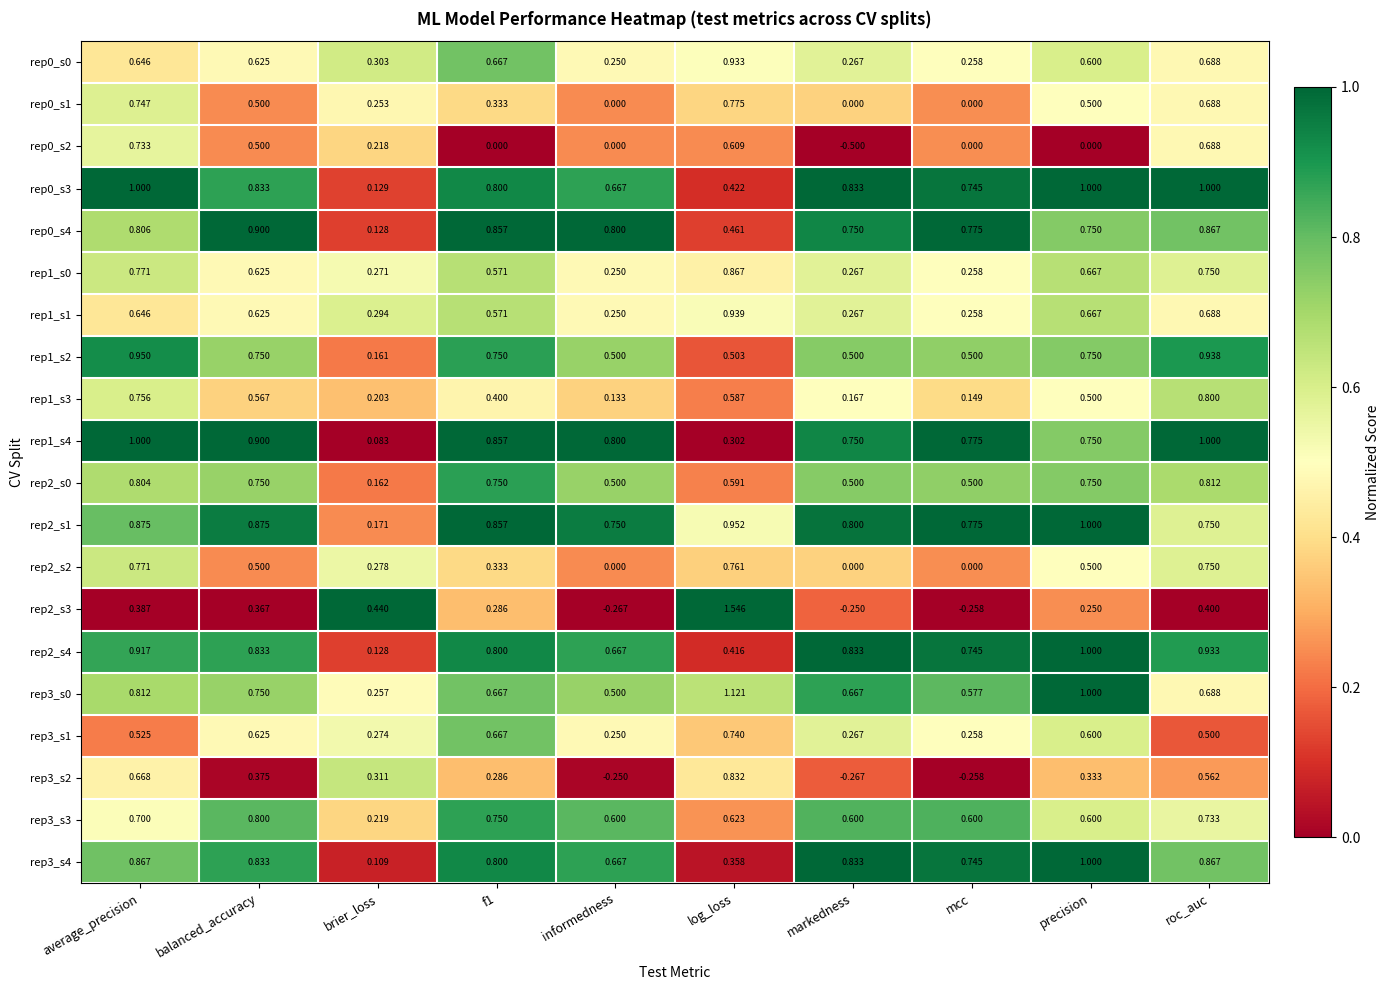

Which category has the lowest value across all series?

markedness